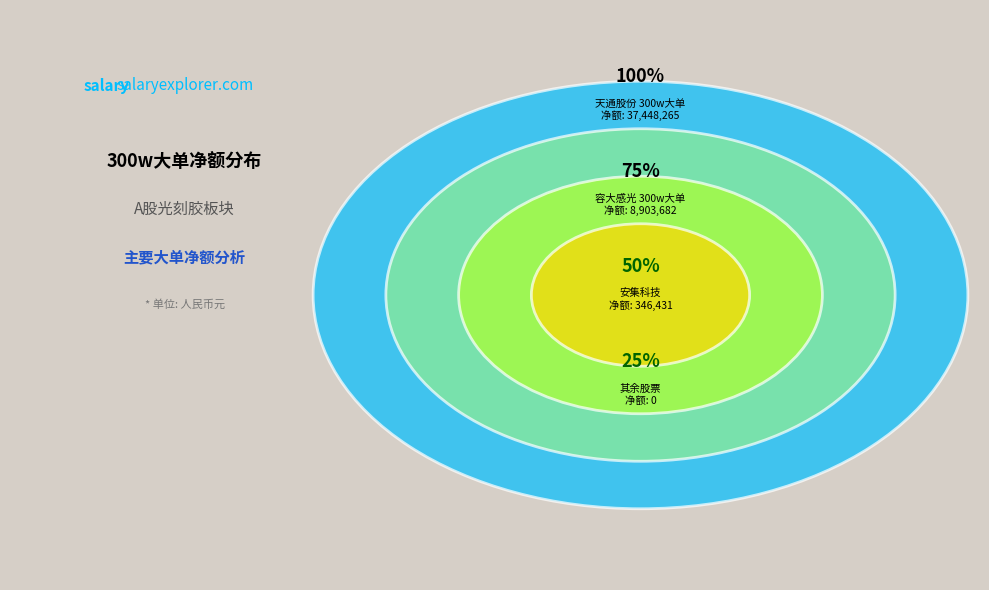

To the nearest percent, what is the combined percentage of 天通股份 and 安集科技?

81%